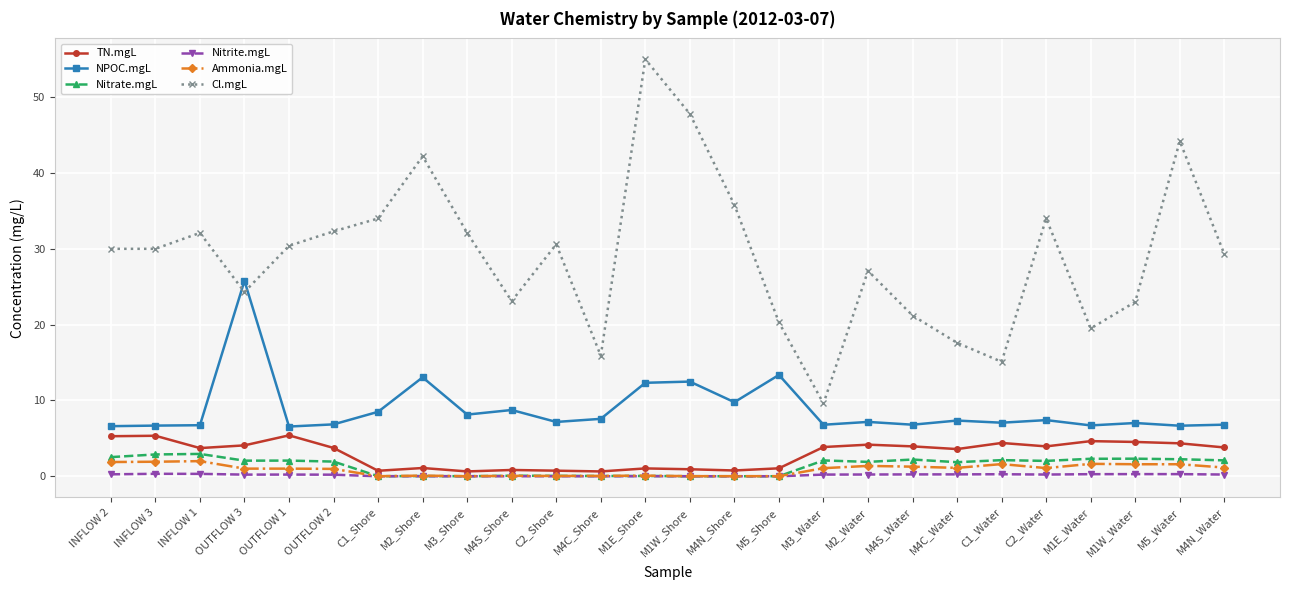

Which category has the highest value across all series?

M1E_Shore